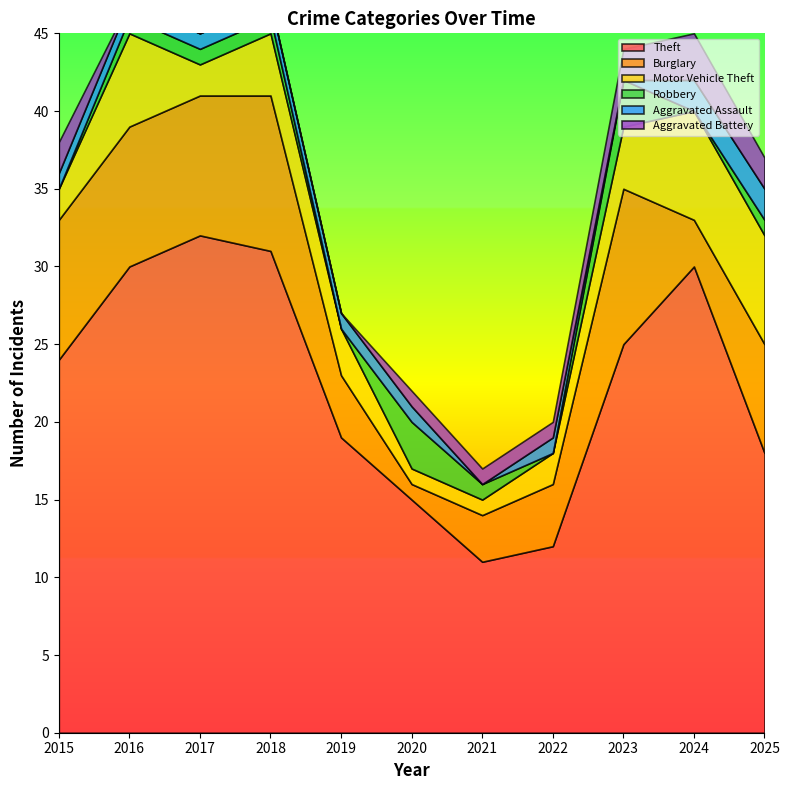

What is the total value across all series at 2023?

44